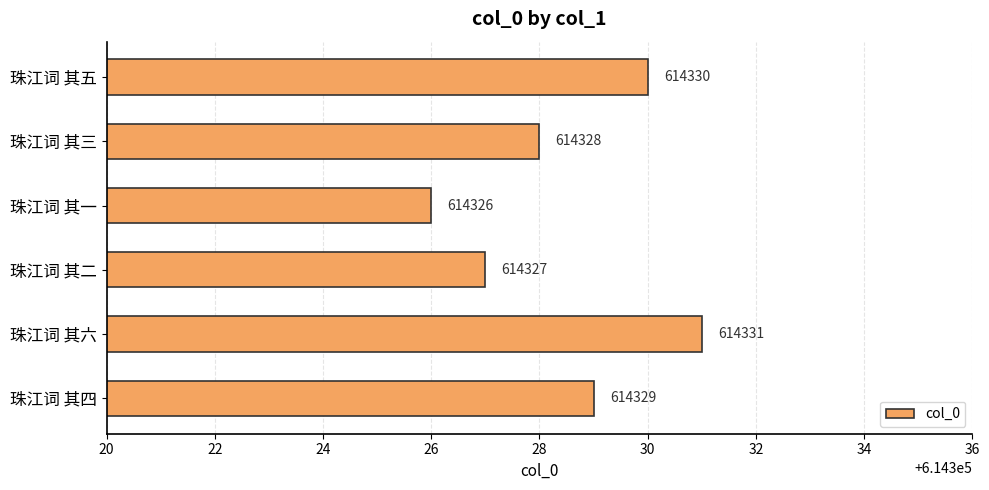

How many data points are less than 614329?

3